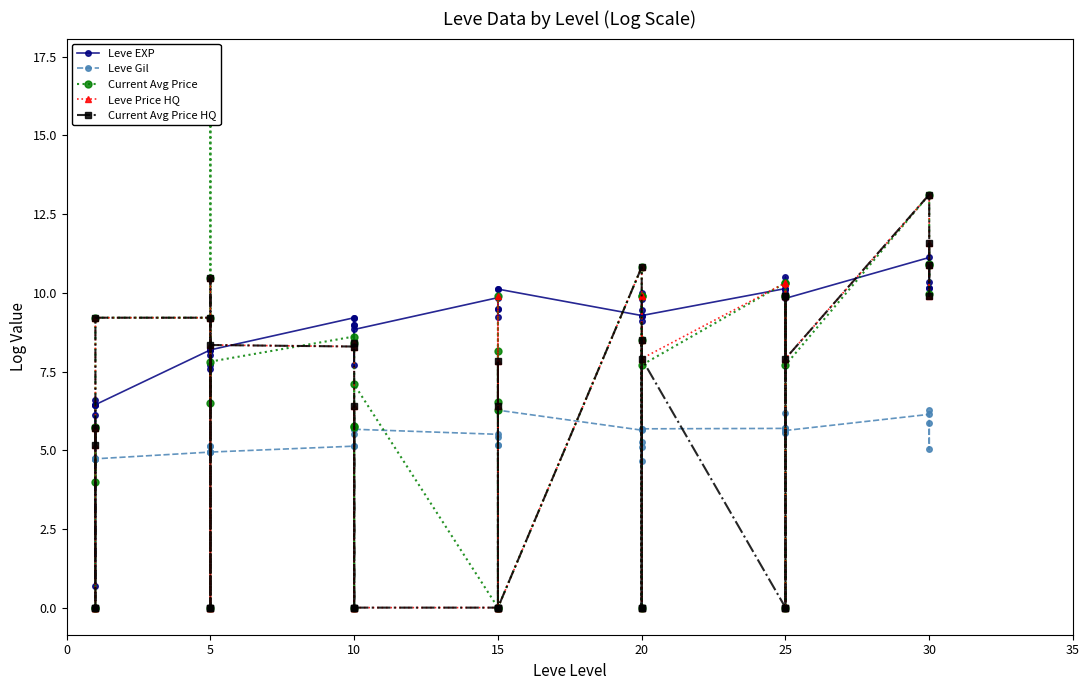

At which label is Leve Price HQ closest to 6?

5